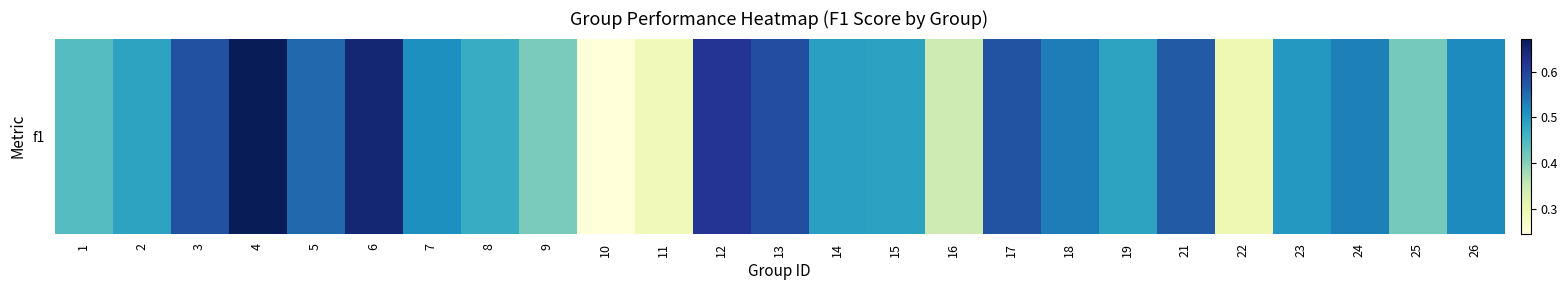

List the labels in order of value, largest first.

4, 6, 12, 13, 3, 17, 21, 5, 18, 24, 26, 7, 23, 14, 15, 2, 19, 8, 1, 25, 9, 16, 22, 11, 10